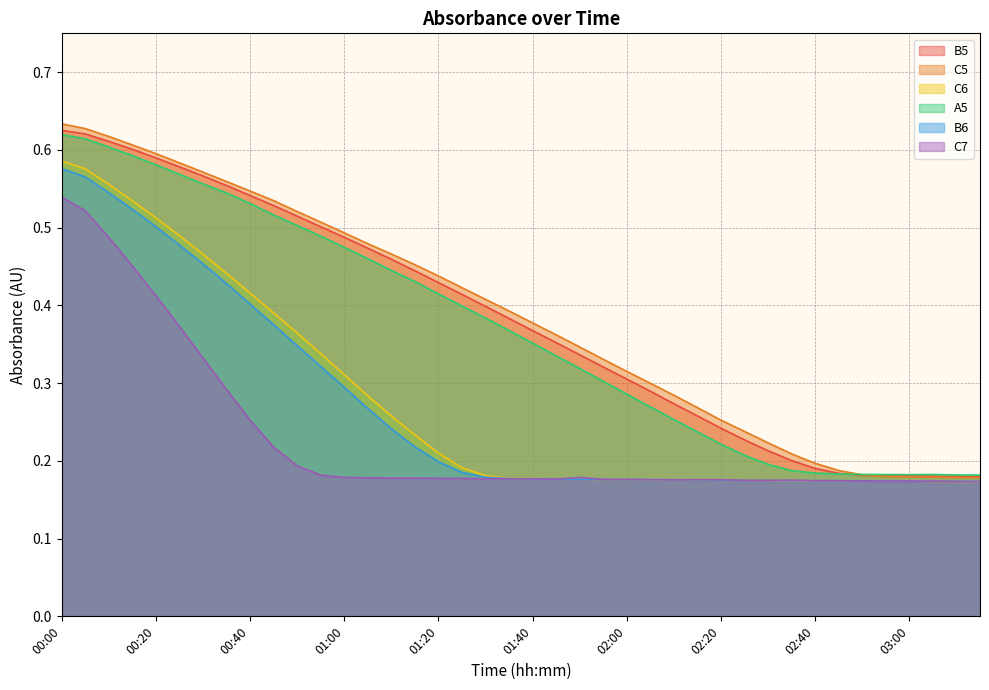

How many C7 values are between 0 and 1?

40